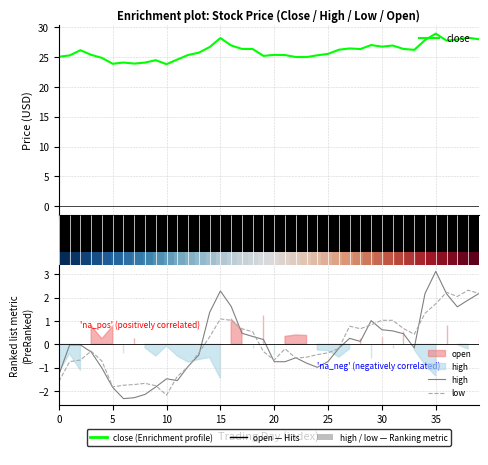

Which category has the lowest value in the low series?

10